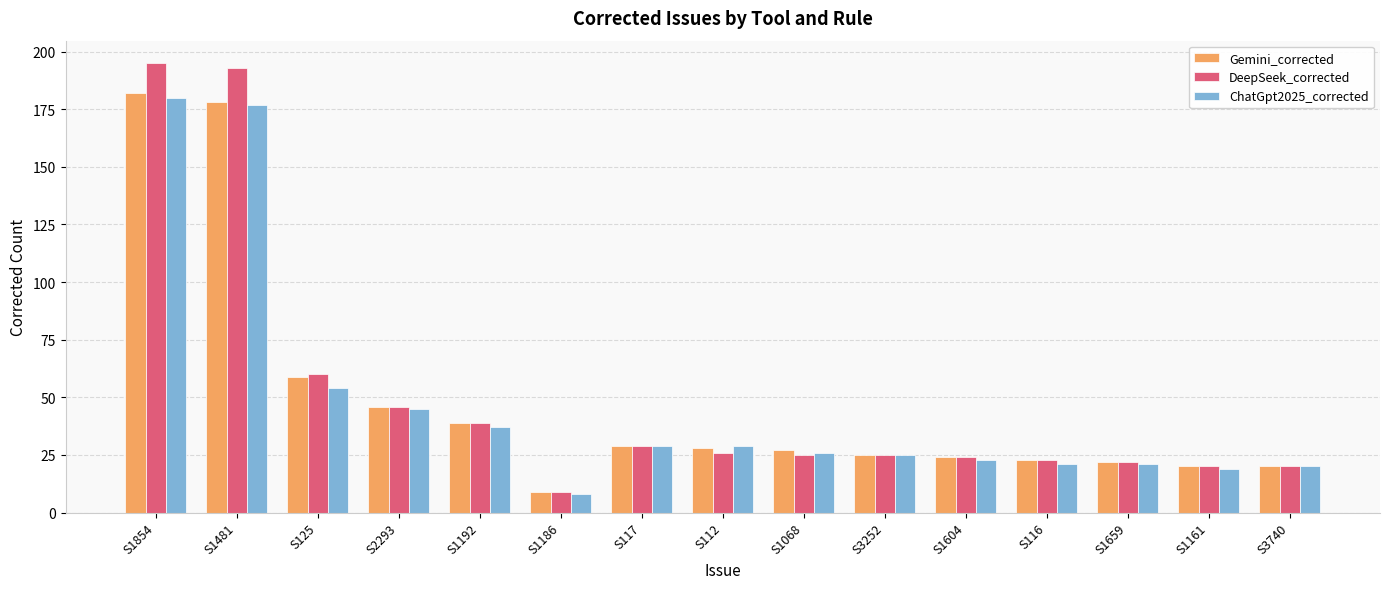

Which series has the widest spread of values?

DeepSeek_corrected